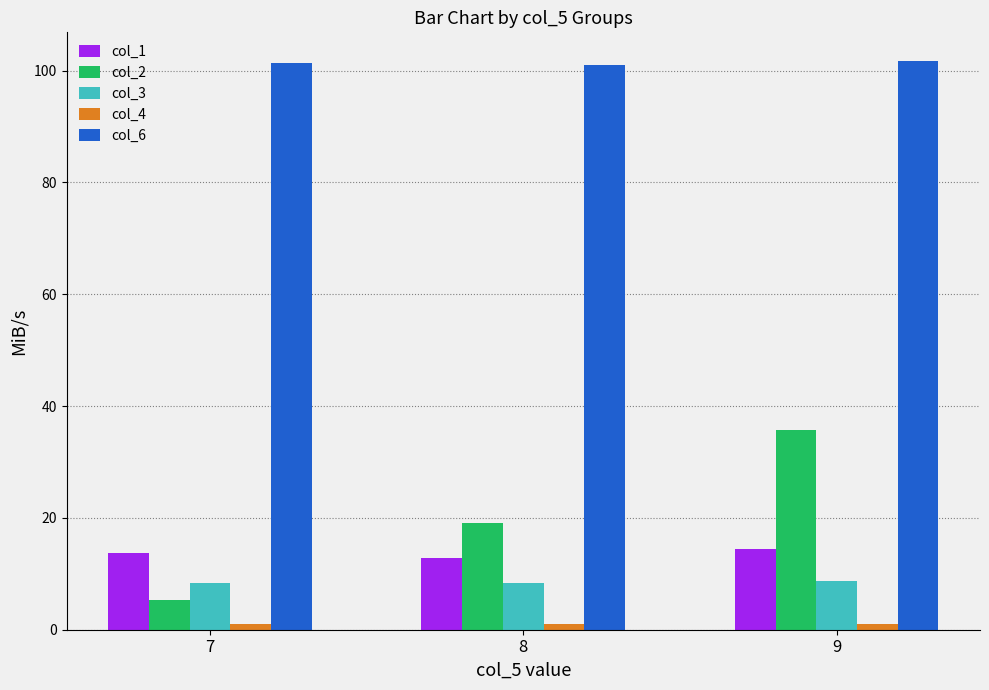

Rank the categories by col_2 value from highest to lowest.

9, 8, 7